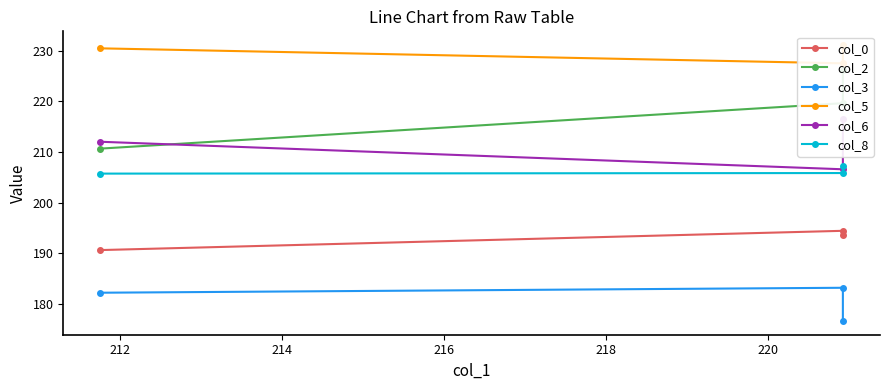

What is the average value of the col_6 series?

211.7